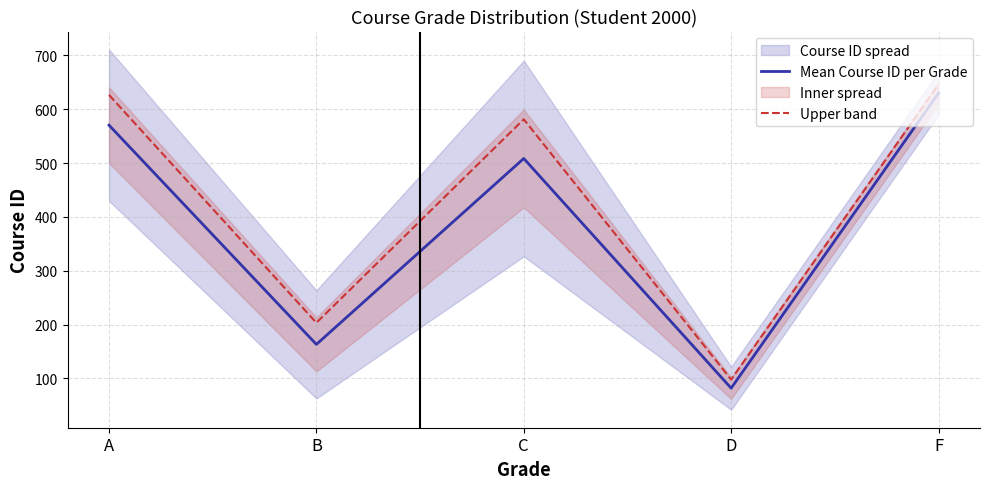

What is the value of the Mean Course ID per Grade point at the 1st from the left?

570.5